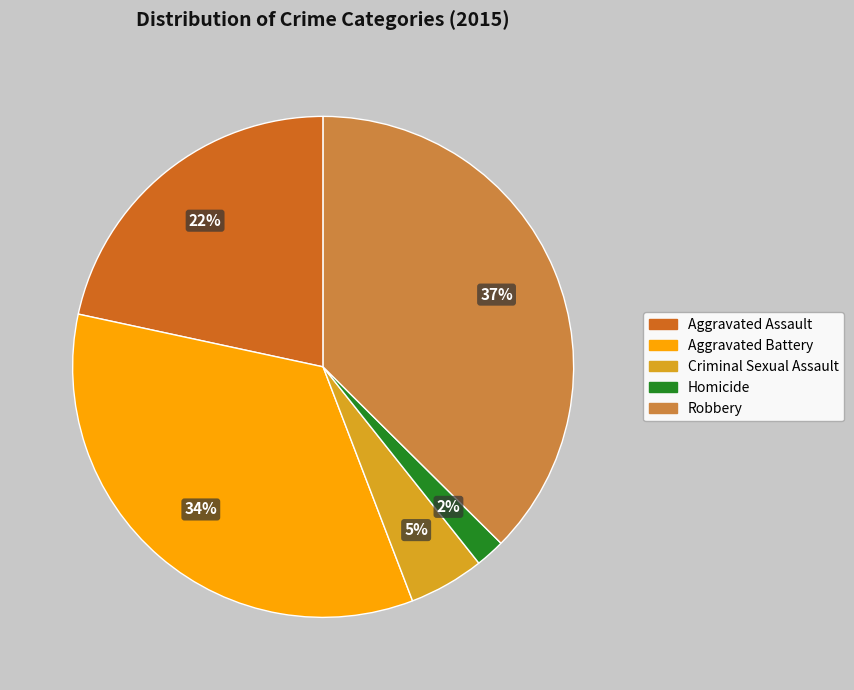

Is Aggravated Assault the majority of the pie?

No